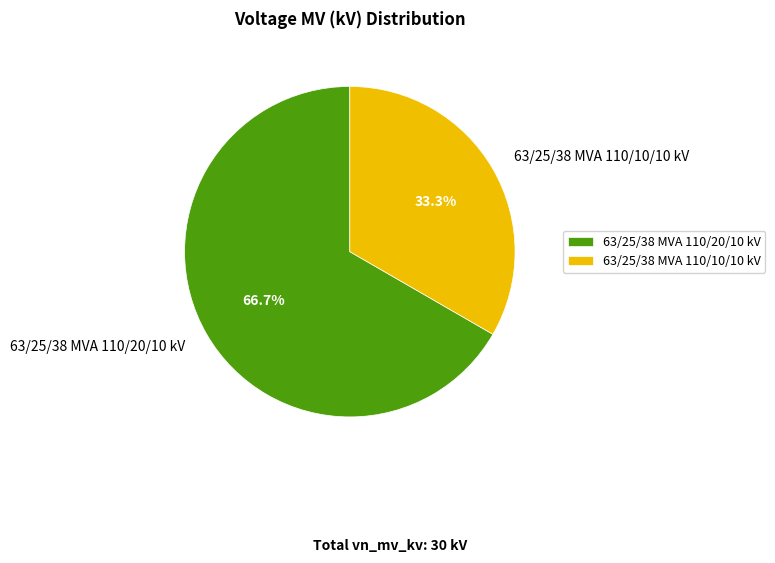

Do 63/25/38 MVA 110/10/10 kV and 63/25/38 MVA 110/20/10 kV together represent more than half of the pie?

Yes